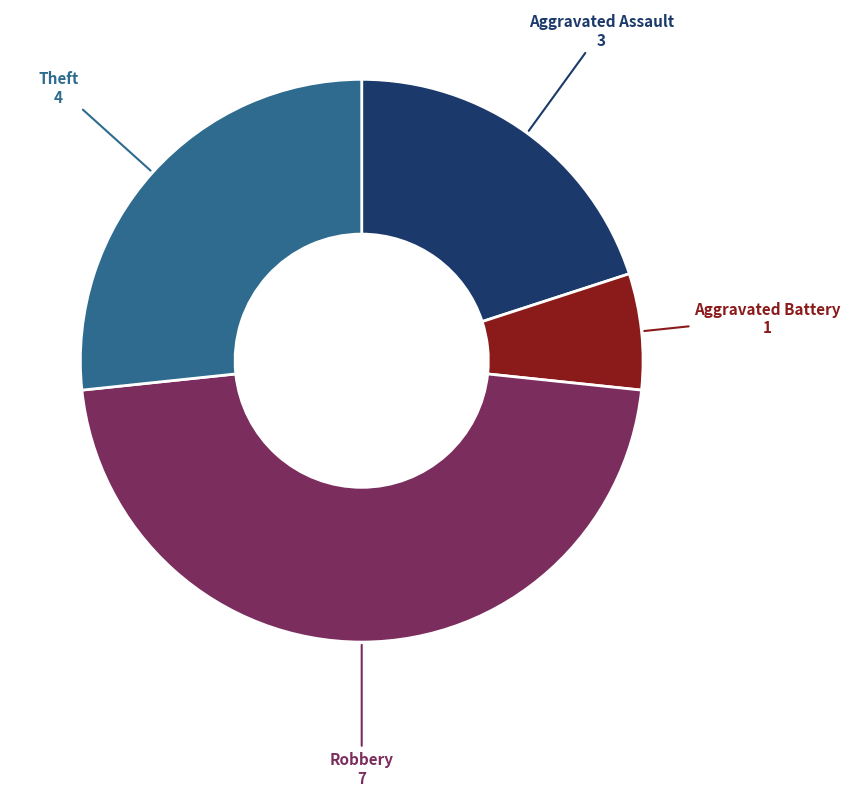

Is there any slice that represents more than half of the pie?

No